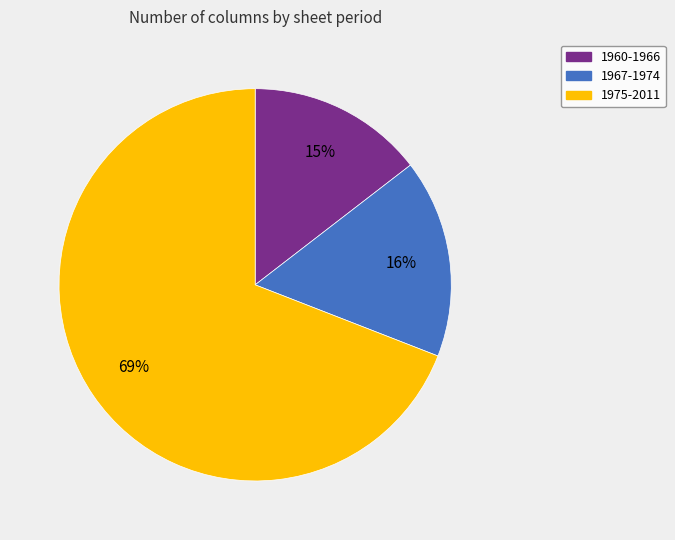

To the nearest percent, what percentage of the pie is 1960-1966?

15%